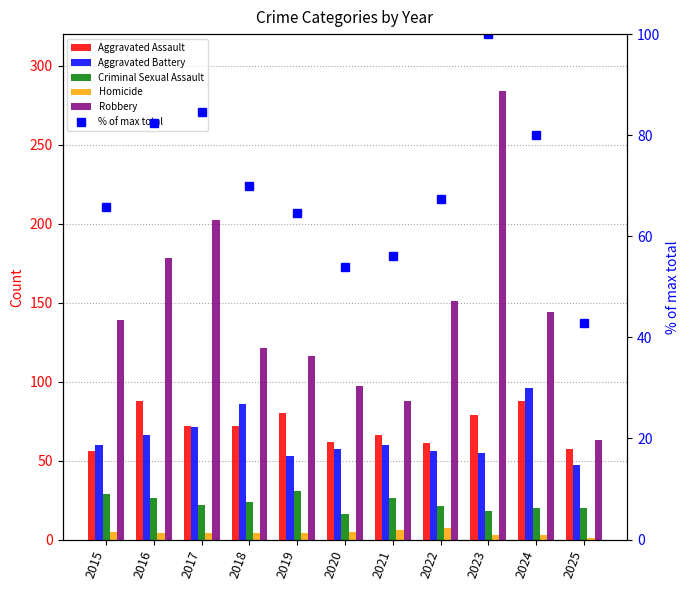

At which label does Criminal Sexual Assault first exceed 22?

2015